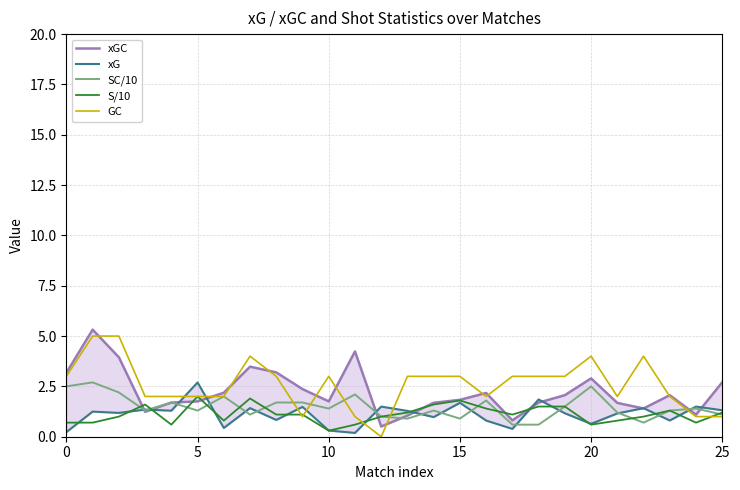

Does the chart have visible grid lines?

Yes